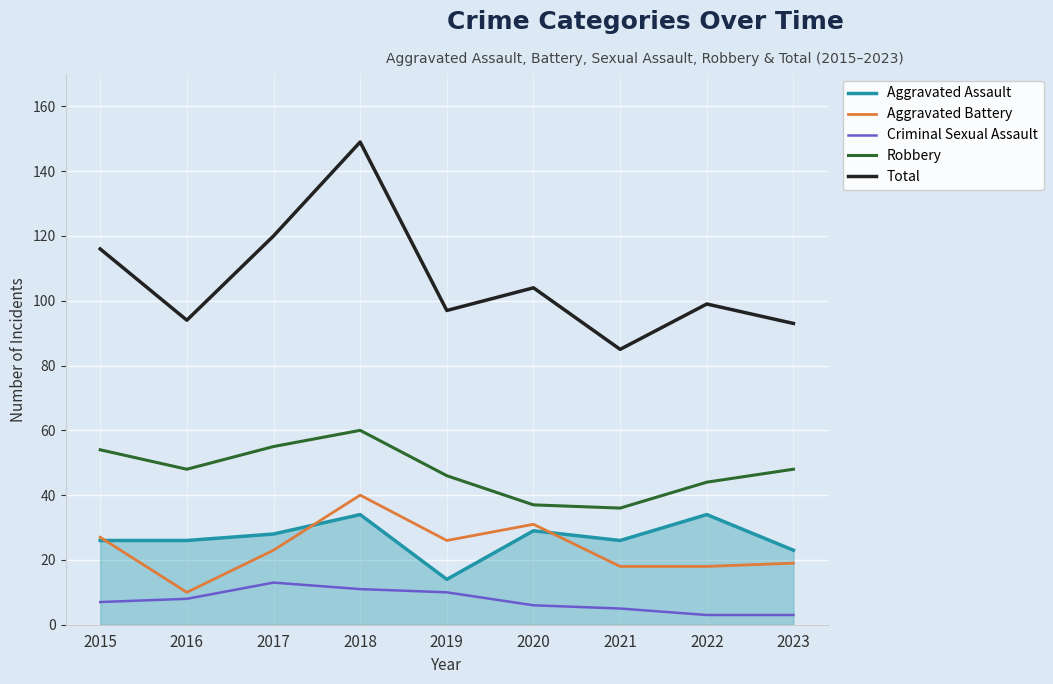

The value of Criminal Sexual Assault at 2017 is 23. True or false?

False